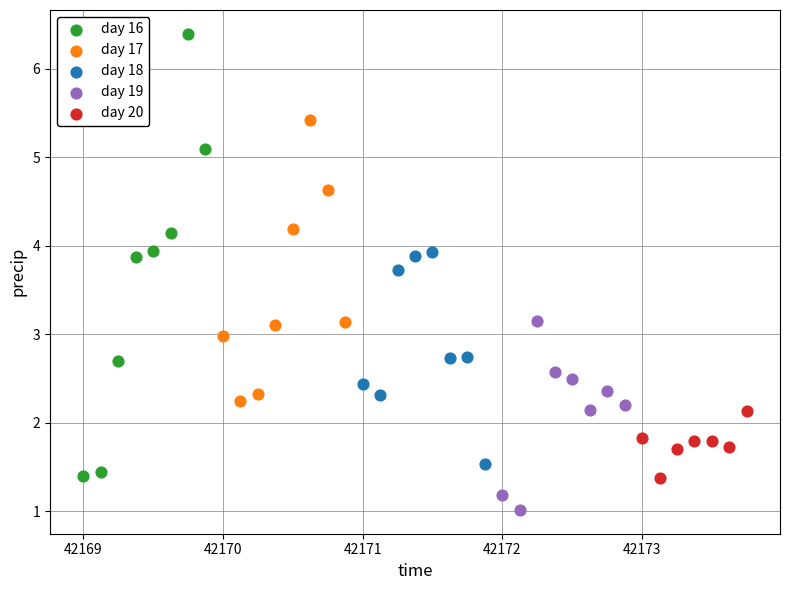

What are all the series names shown in the legend?

day 16, day 17, day 18, day 19, day 20